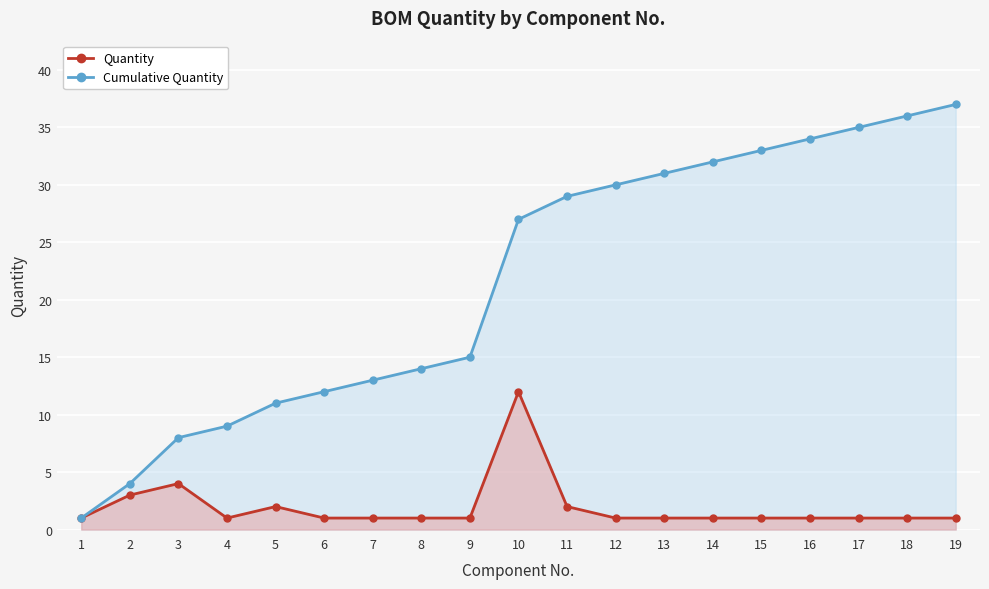

How many lines are shown in the chart?

2